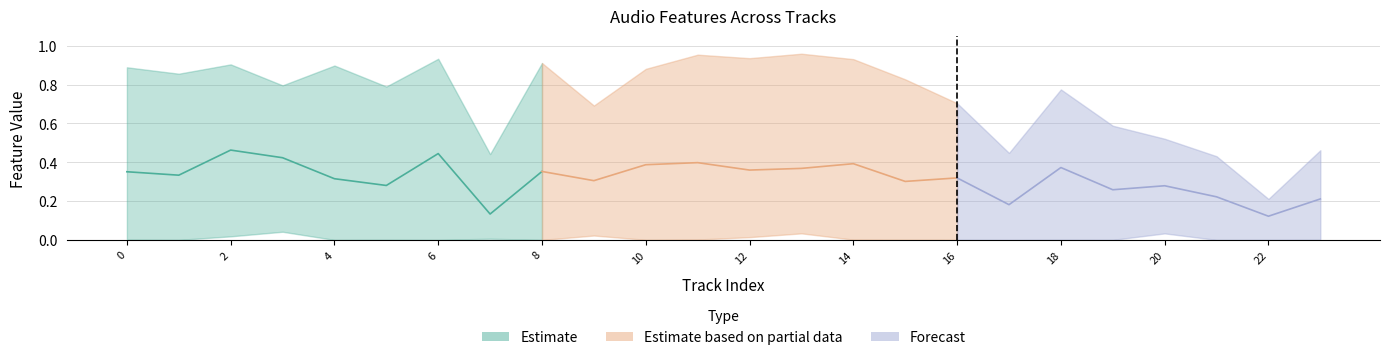

What is the spread (max minus min) of values at 1?

0.9